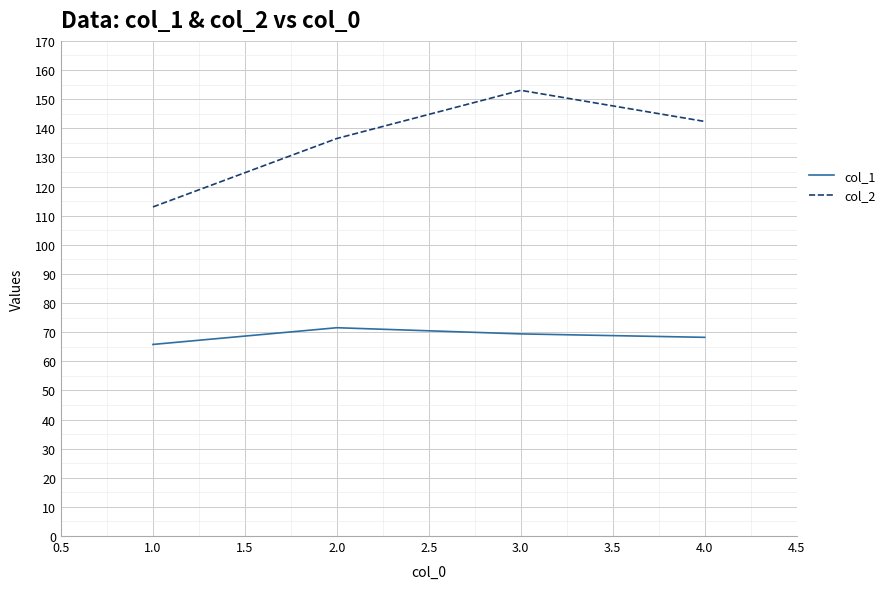

Count the number of data series in this chart.

2